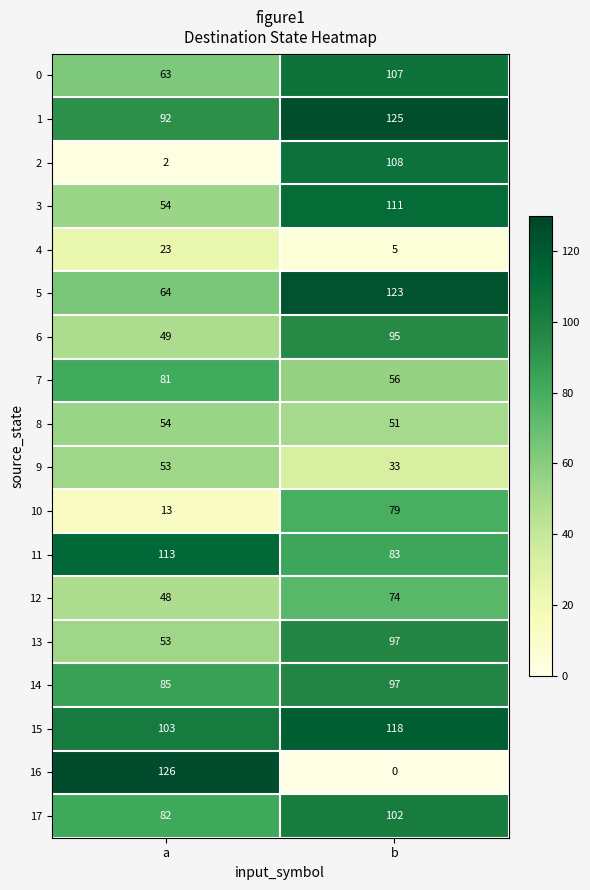

Which series changed the most between a and b?

16